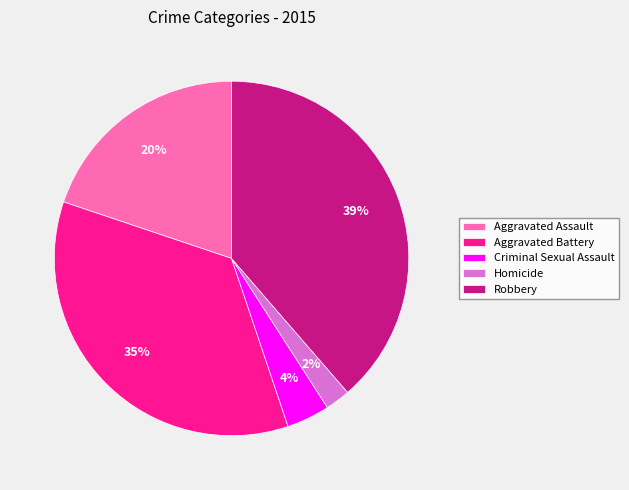

Is there a majority slice in this chart?

No